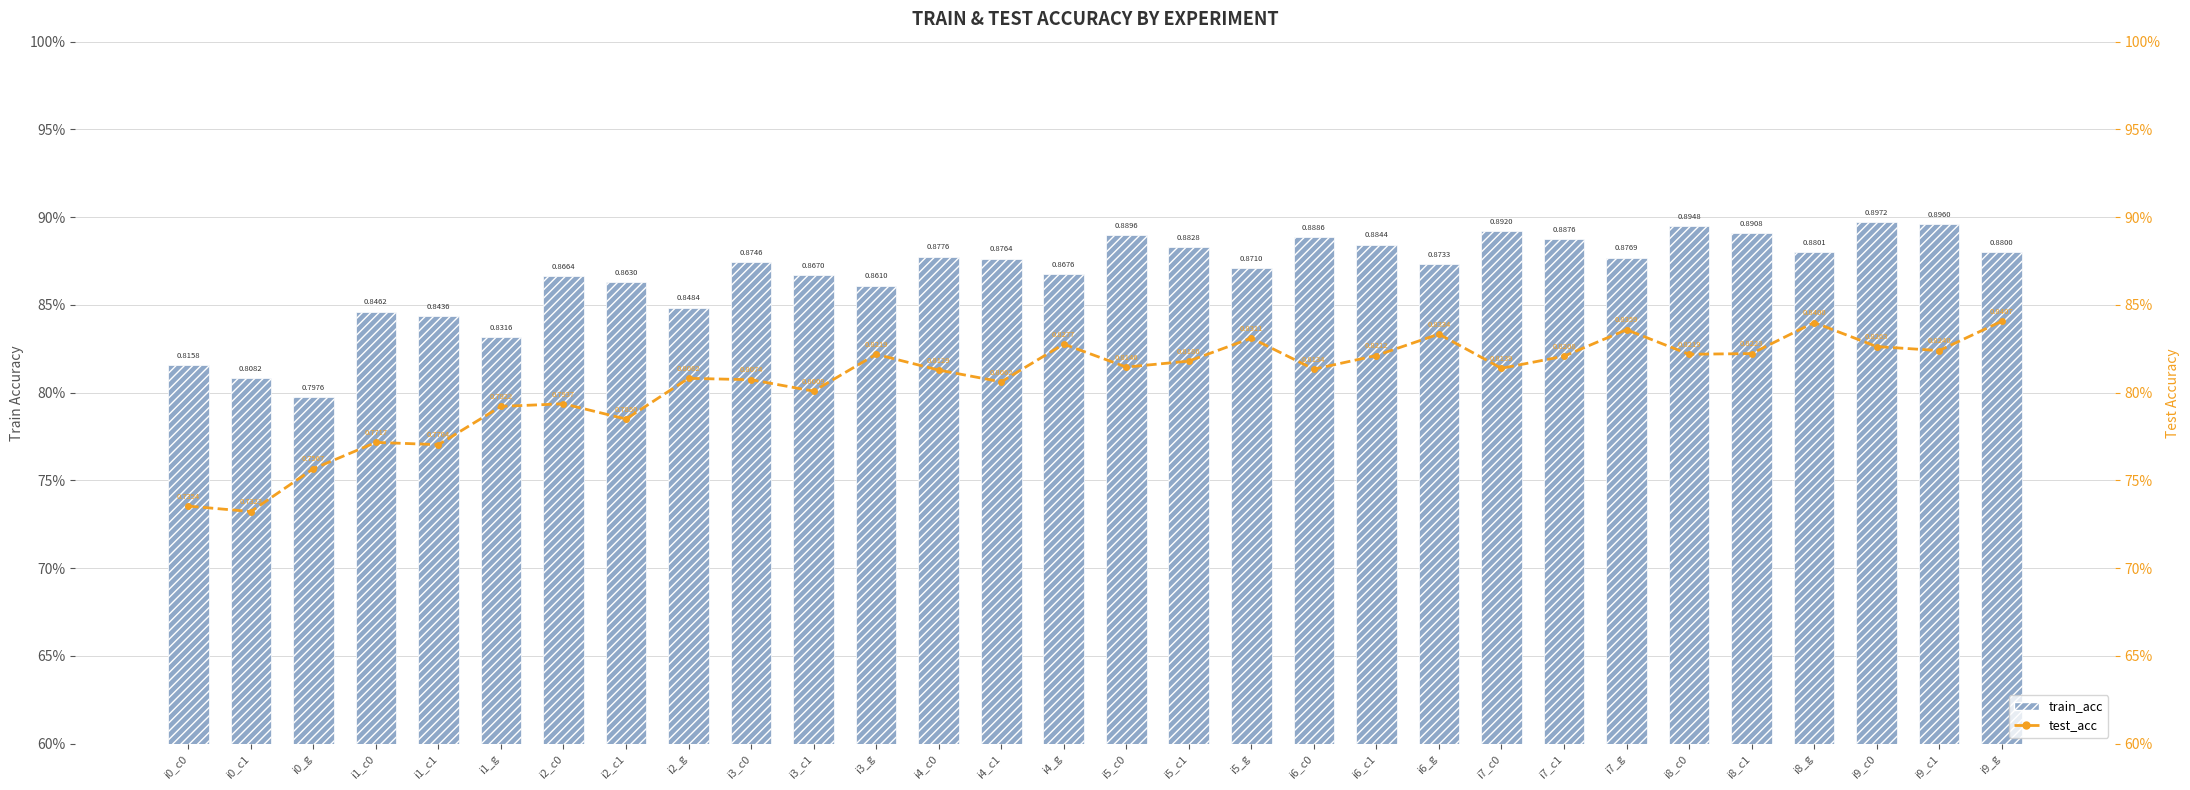

Which series has the largest total across all categories?

train_acc